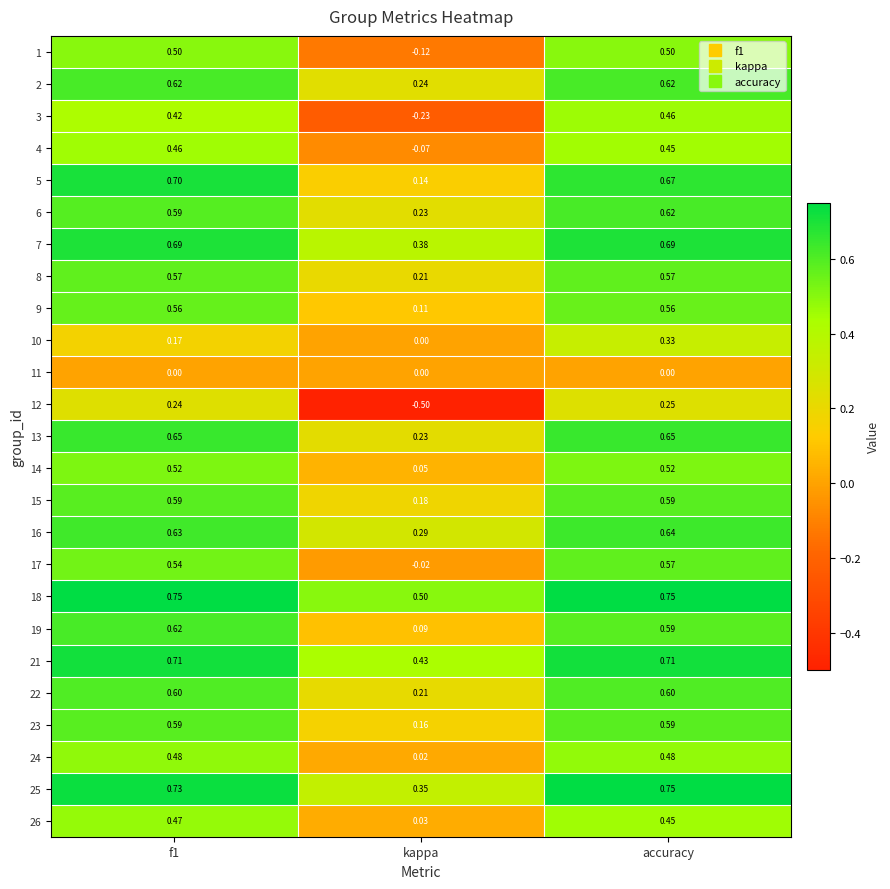

Which label corresponds to the smallest value in the chart?

kappa